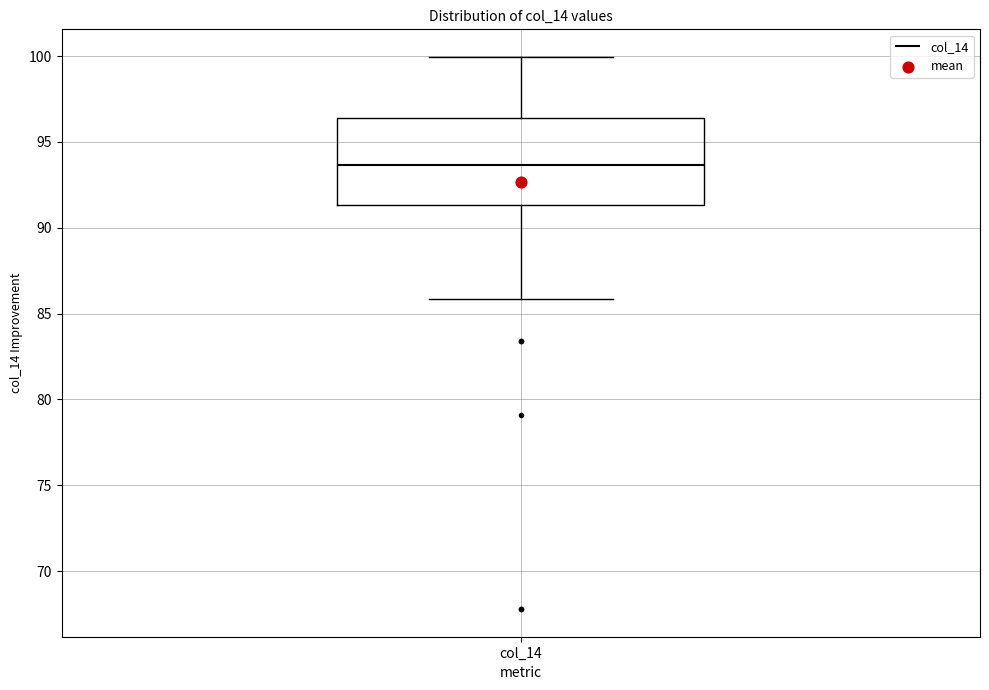

Read this box plot against the y-axis: the position of the median line, the range covered by the box, and the ends of both whiskers. The values are not printed on the chart, so give them approximately, as read against the axis.

median 93.5, box 91.5 to 96.5, whiskers 86.0 to 100.0